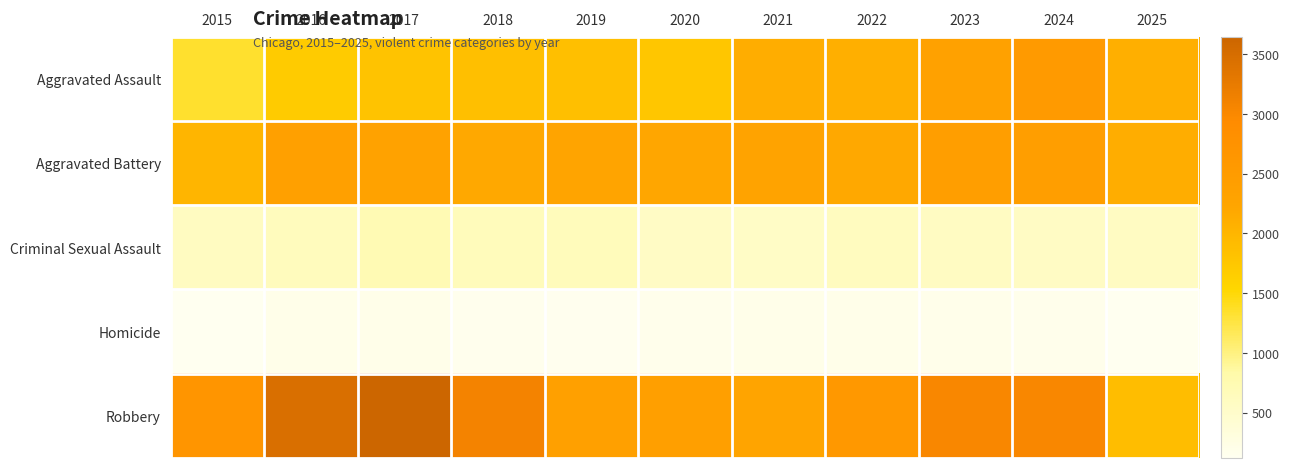

Reading left to right, what are all the values shown in this chart?

Aggravated Assault: 2015=1341	2016=1692	2017=1805	2018=1863	2019=1858	2020=1770	2021=2116	2022=2086	2023=2341	2024=2522	2025=2086
Aggravated Battery: 2015=1997	2016=2355	2017=2313	2018=2178	2019=2263	2020=2202	2021=2274	2022=2181	2023=2414	2024=2433	2025=2112
Criminal Sexual Assault: 2015=602	2016=637	2017=718	2018=655	2019=655	2020=561	2021=544	2022=606	2023=589	2024=573	2025=585
Homicide: 2015=127	2016=196	2017=196	2018=162	2019=148	2020=172	2021=201	2022=203	2023=180	2024=165	2025=121
Robbery: 2015=2655	2016=3462	2017=3645	2018=3091	2019=2356	2020=2392	2021=2255	2022=2598	2023=3022	2024=3023	2025=1883